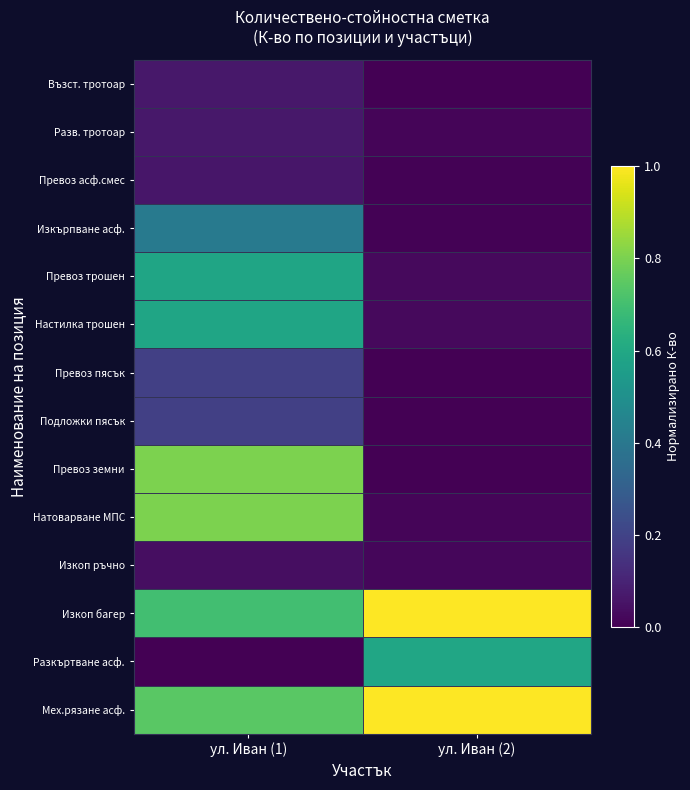

What is the greatest value displayed?

1.0